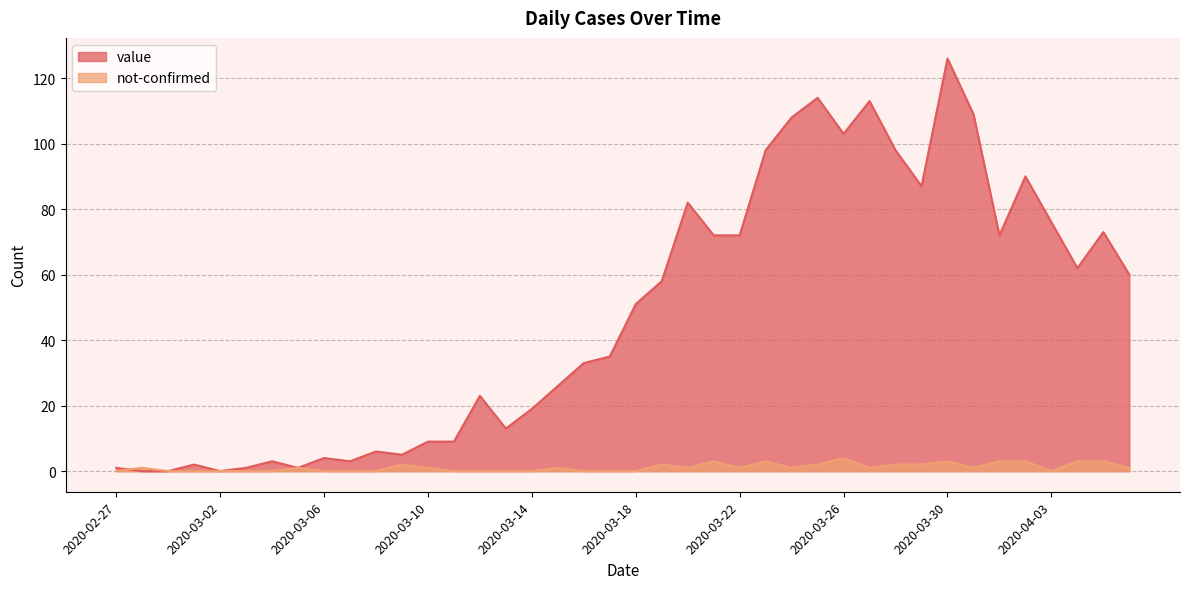

How many data points in not-confirmed are above 1?

13